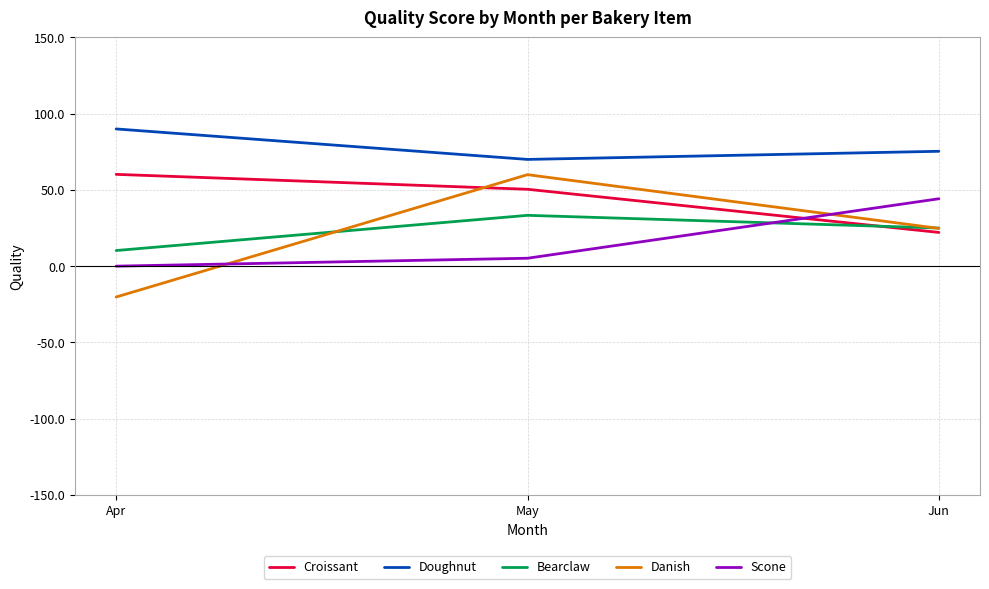

Reading left to right, transcribe all the data shown in this chart.

Croissant: Apr=60.2	May=50.4	Jun=22.1
Doughnut: Apr=90.0	May=70.0	Jun=75.3
Bearclaw: Apr=10.2	May=33.3	Jun=25.0
Danish: Apr=-20.2	May=60.0	Jun=24.8
Scone: Apr=0.0	May=5.2	Jun=44.2